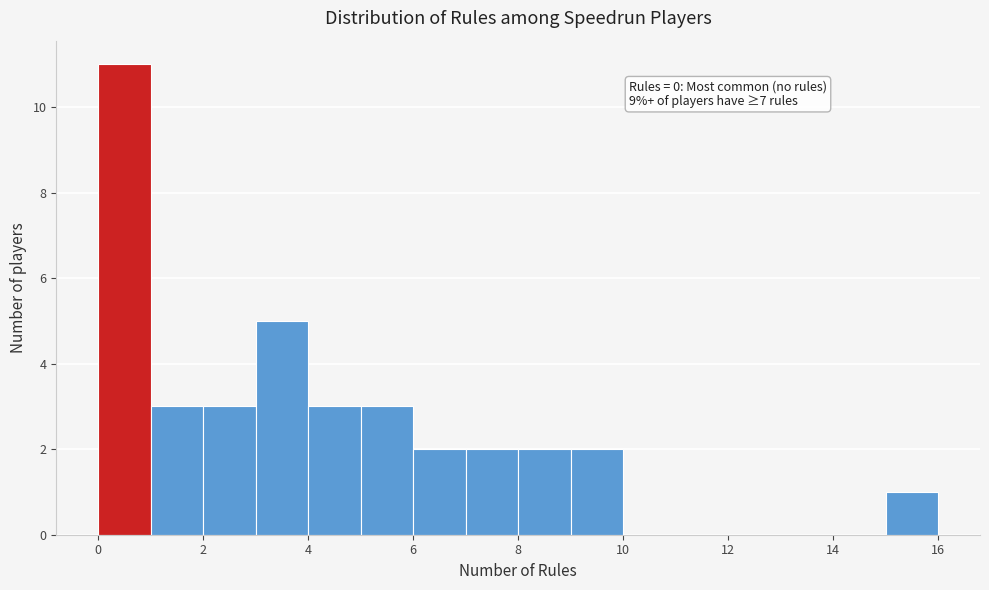

Which range on the x-axis has the tallest bar?

0 to 1